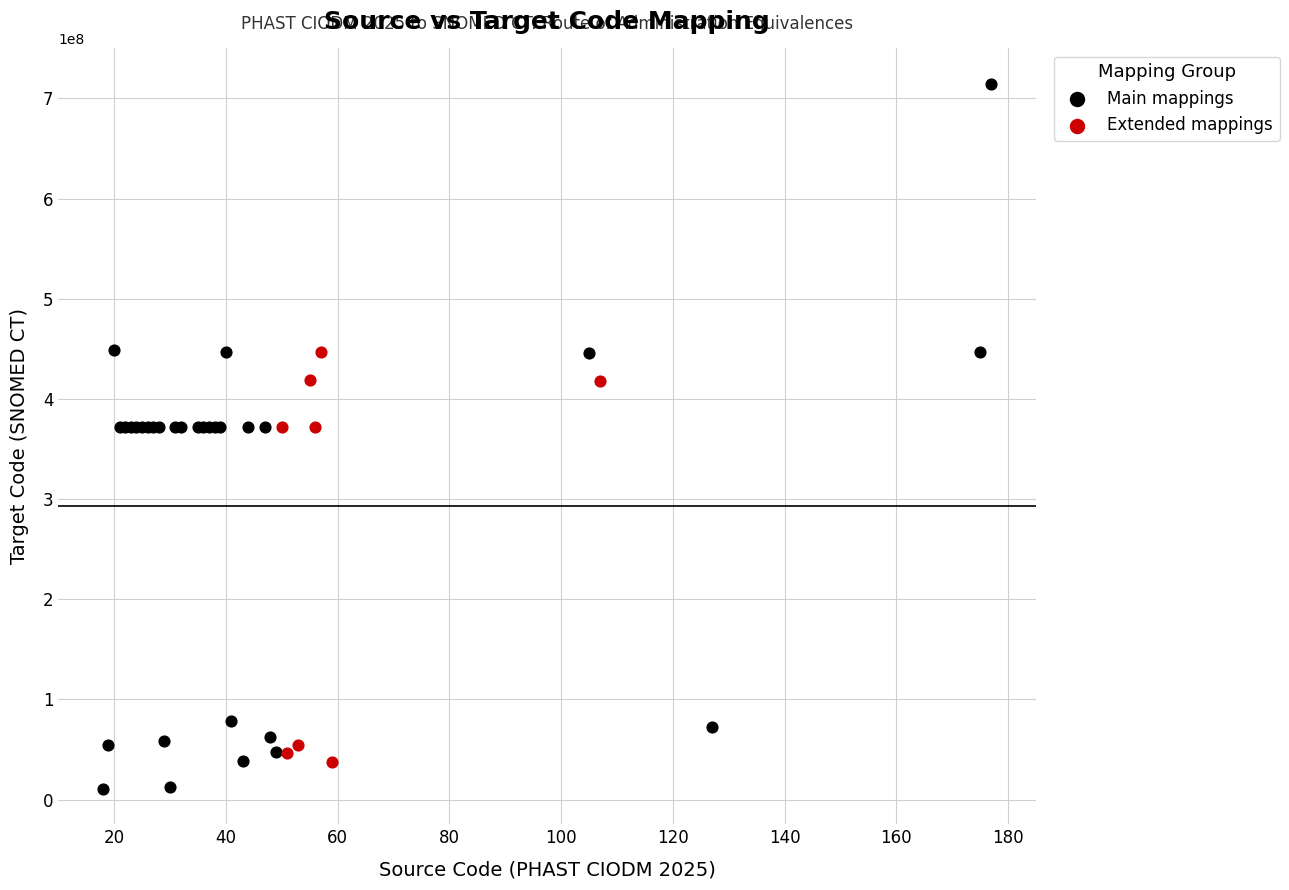

Which series reaches the maximum Y coordinate?

Main mappings